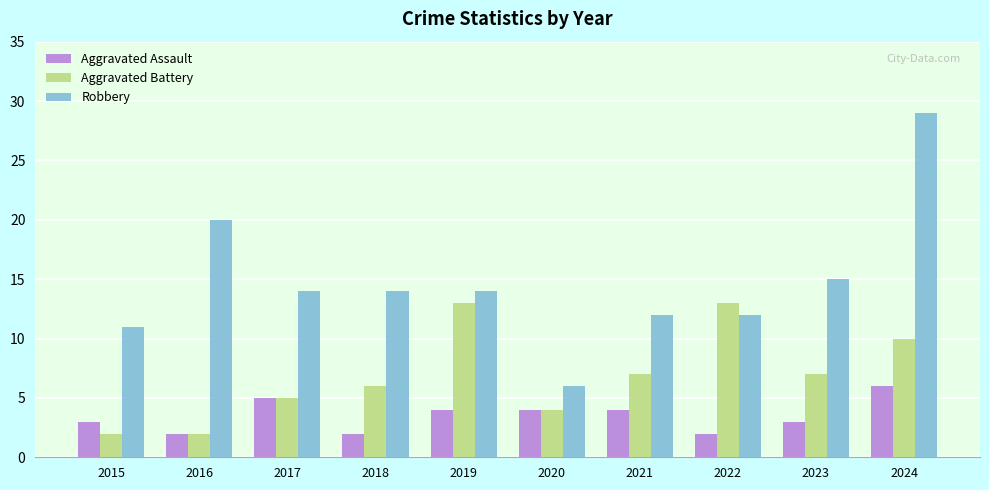

How many groups of bars are there?

10